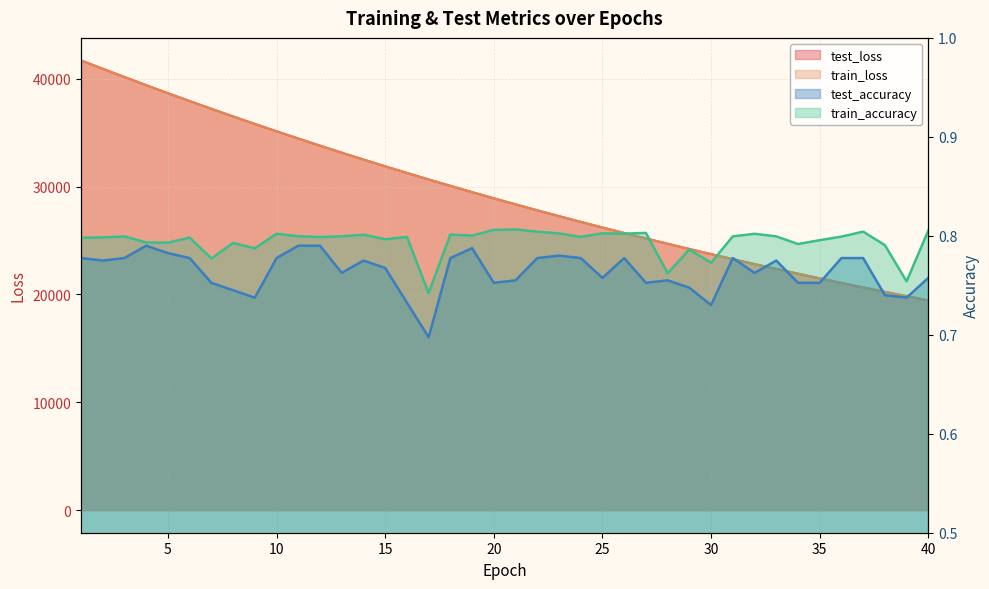

At 33, list the series in order from smallest to largest.

test_accuracy, train_accuracy, train_loss, test_loss